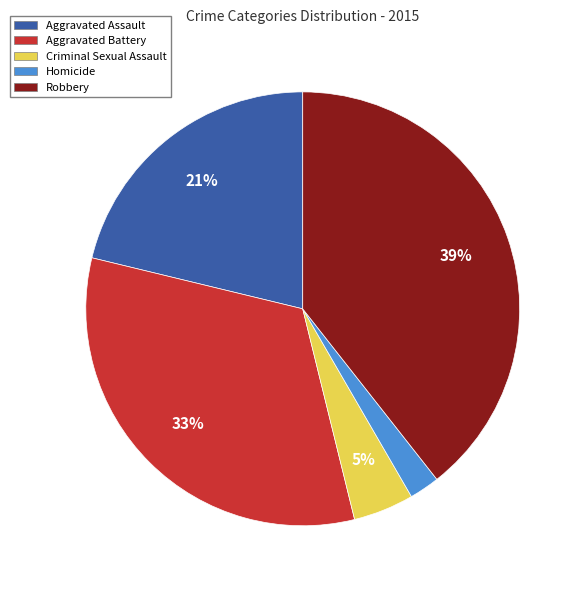

Which category has the smallest portion of the pie?

Homicide